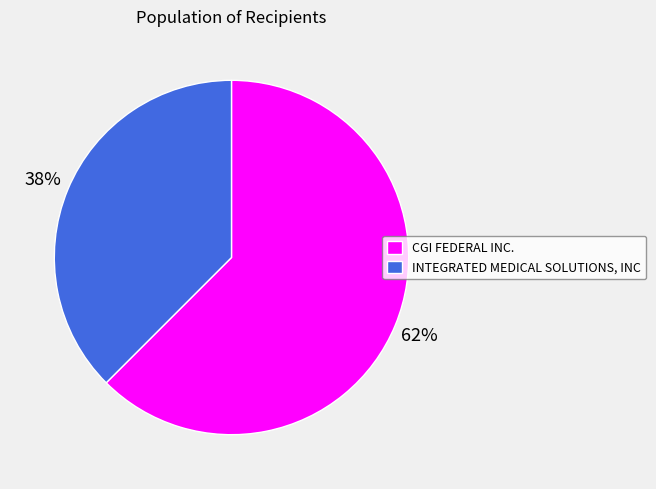

The CGI FEDERAL INC. slice represents 51% of the pie. True or false?

False